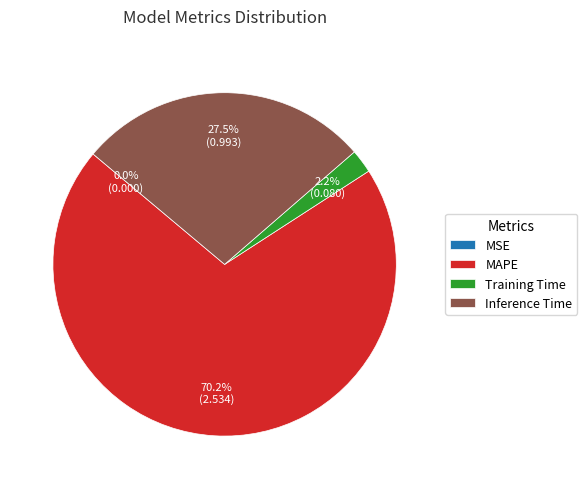

True or false: Inference Time accounts for 40% of the total.

False